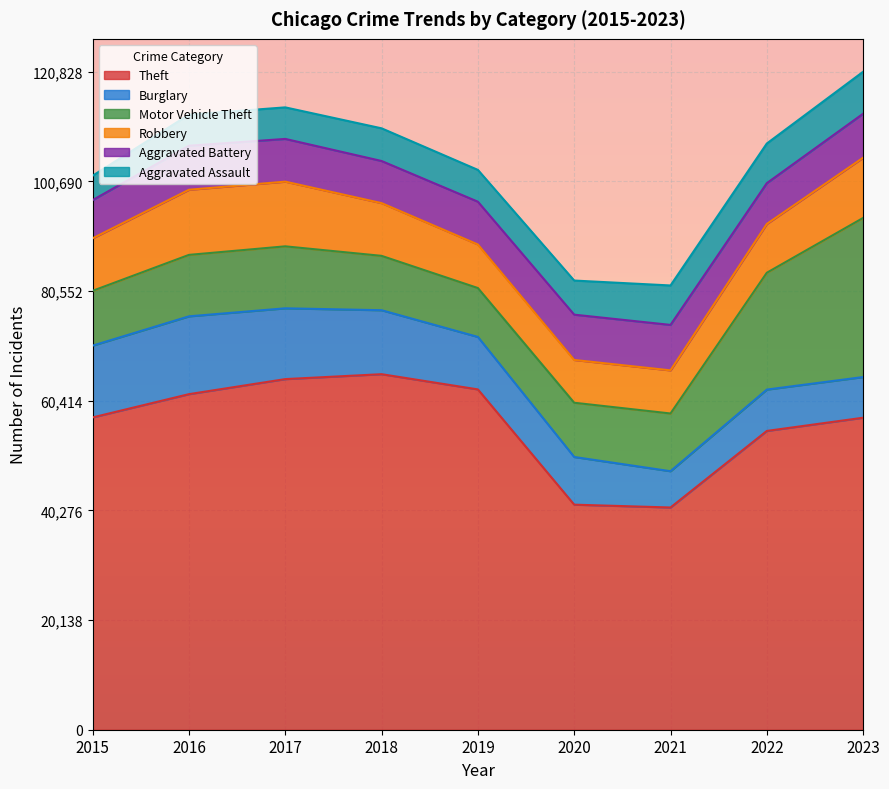

Which series changed the most between 2015 and 2017?

Theft